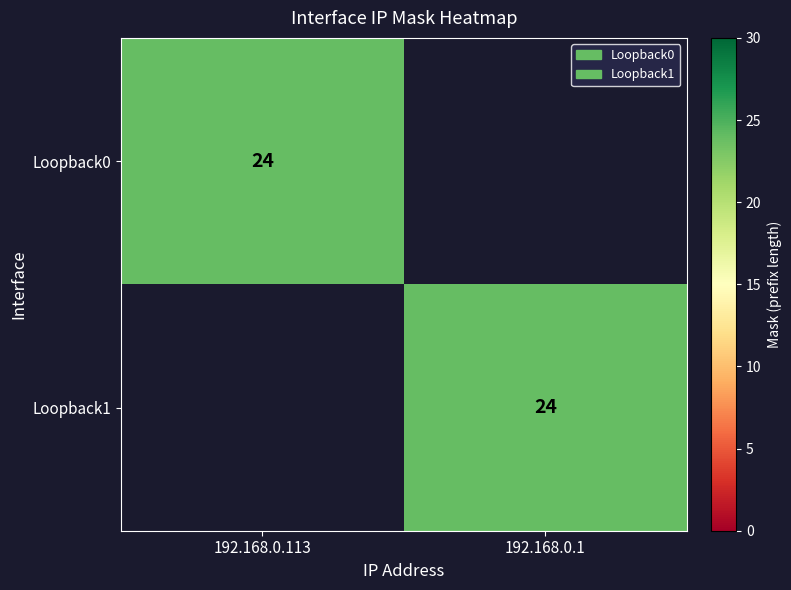

Is it true that Loopback1 equals 16 at 192.168.0.1?

False